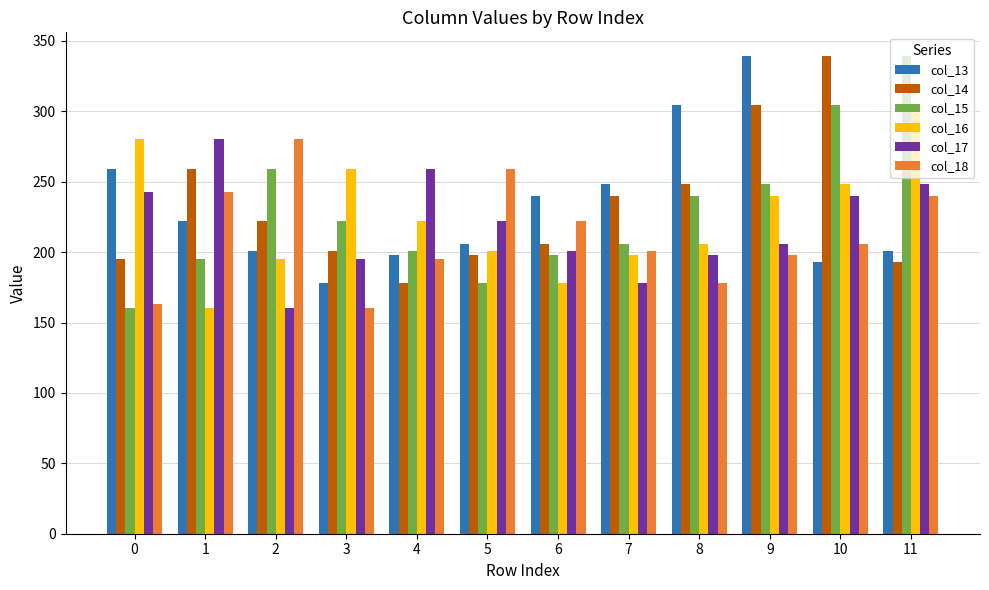

At which label is col_14 closest to 258?

1